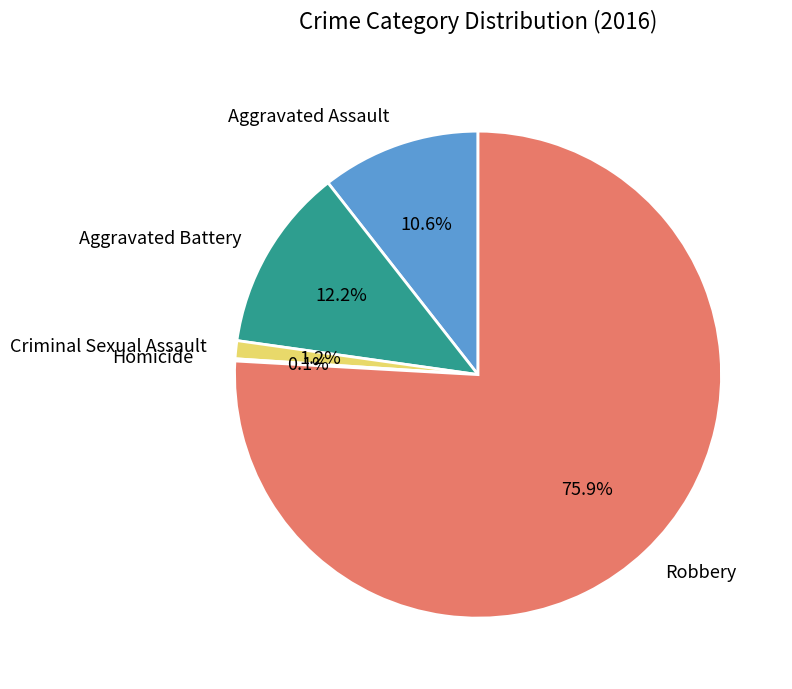

Is Aggravated Battery the majority of the pie?

No